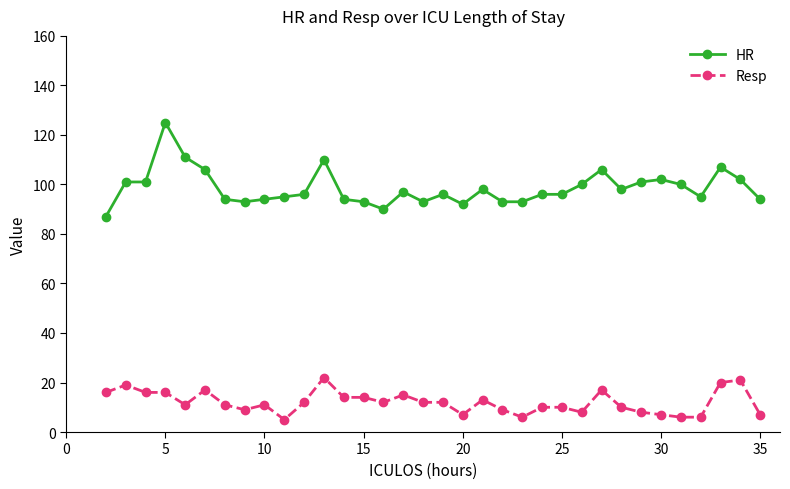

True or false: Resp and HR intersect in this chart.

False